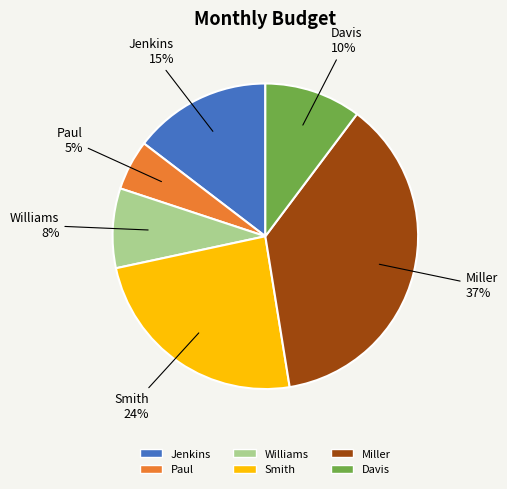

Is there a majority slice in this chart?

No